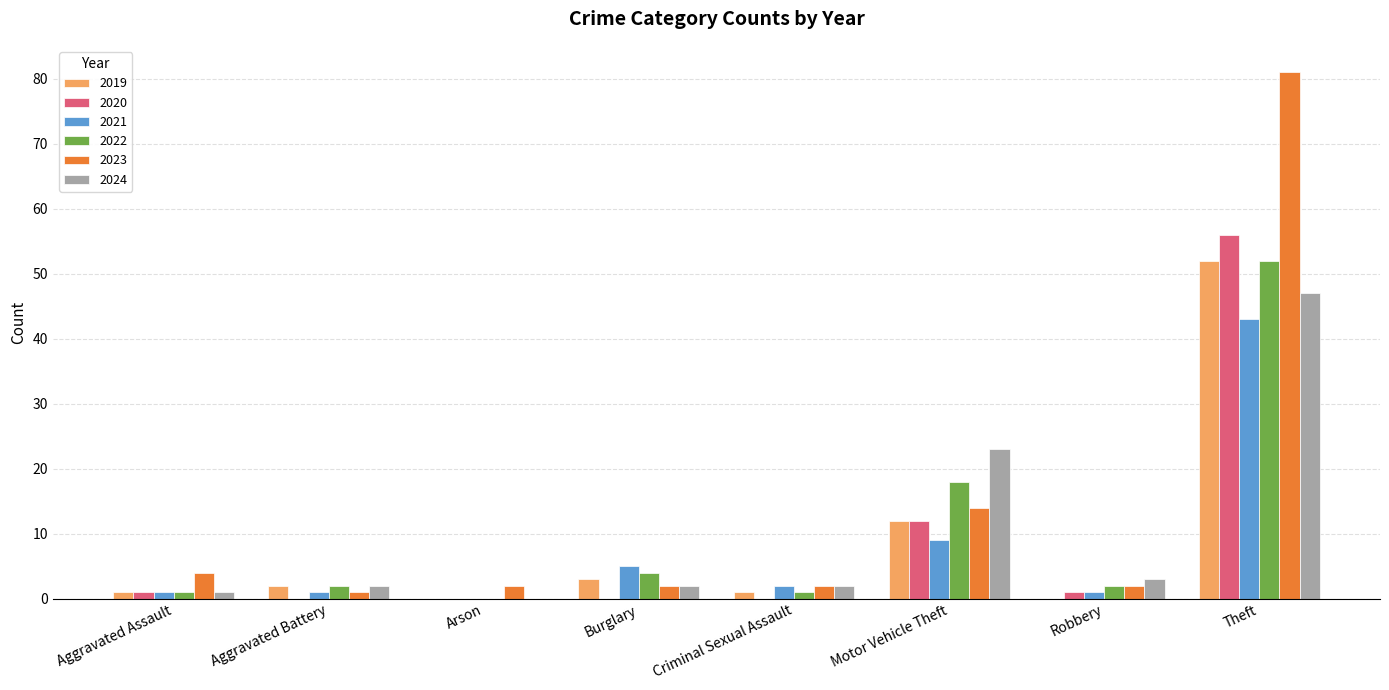

What is the maximum value for 2021?

43